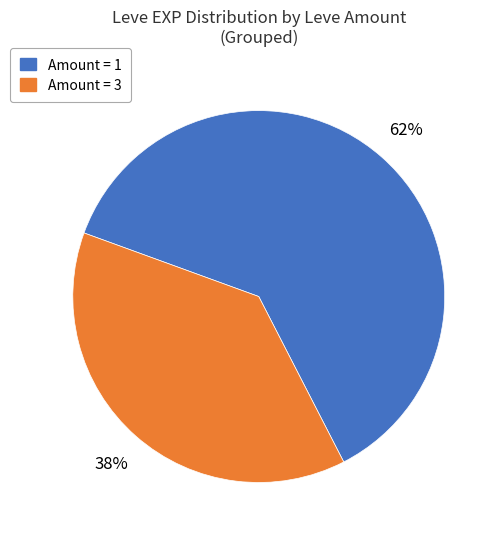

Is there any slice that represents more than half of the pie?

Yes